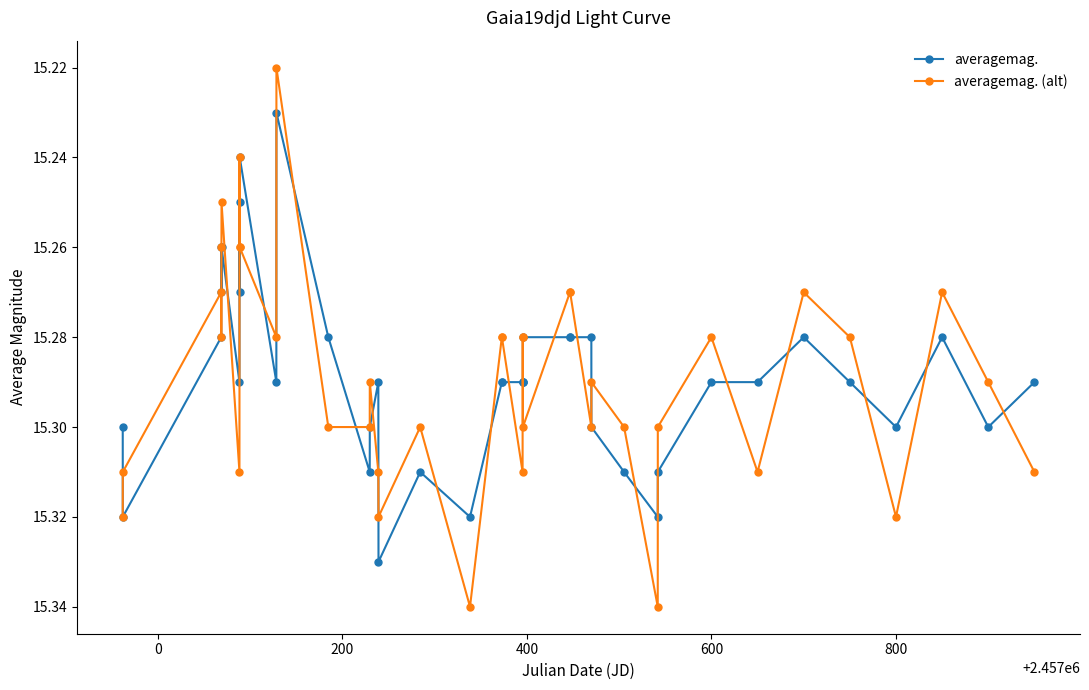

True or false: averagemag. (alt) has more than 2 interior local peaks.

True